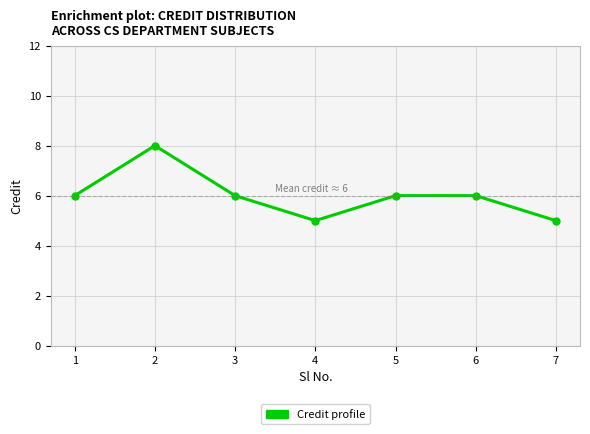

Reading left to right, list all the values displayed in this chart.

6	8	6	5	6	6	5